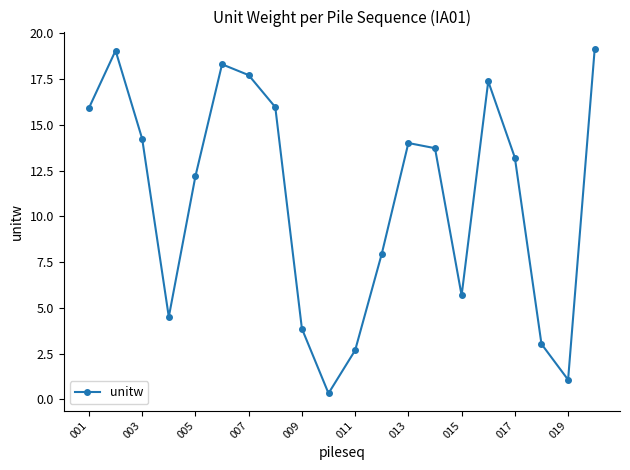

What is the difference between the second highest and minimum values?

18.7